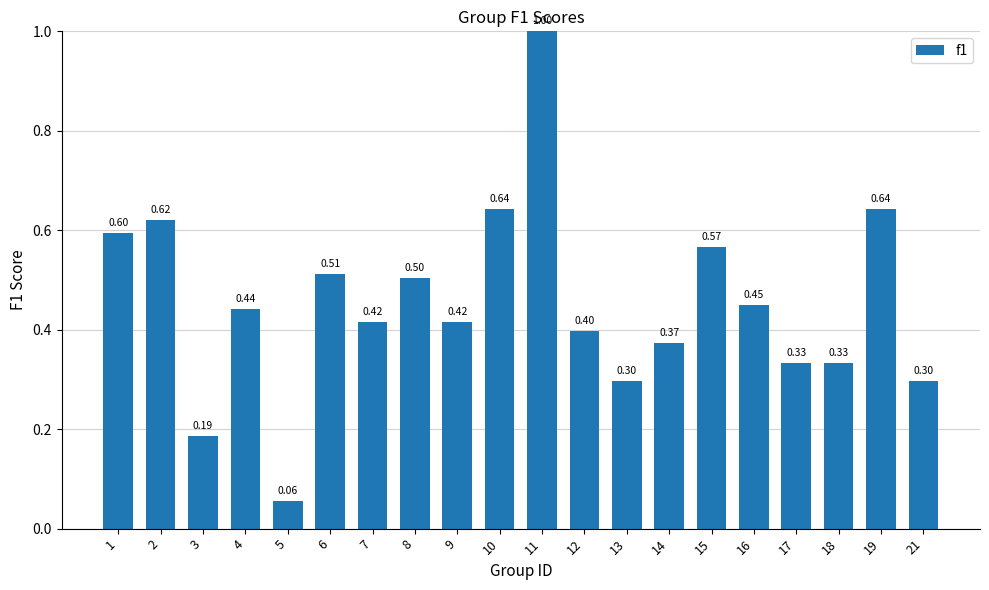

What is the sum of all values?

9.1